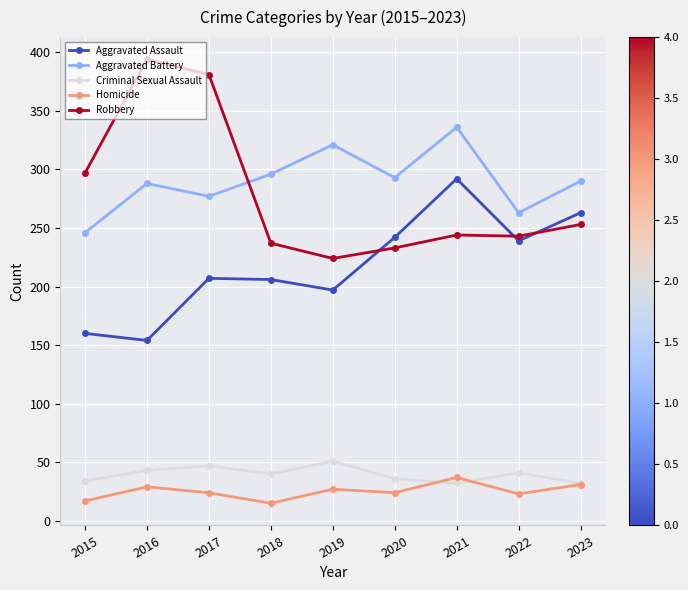

What is the spread (max minus min) of values at 2020?

269